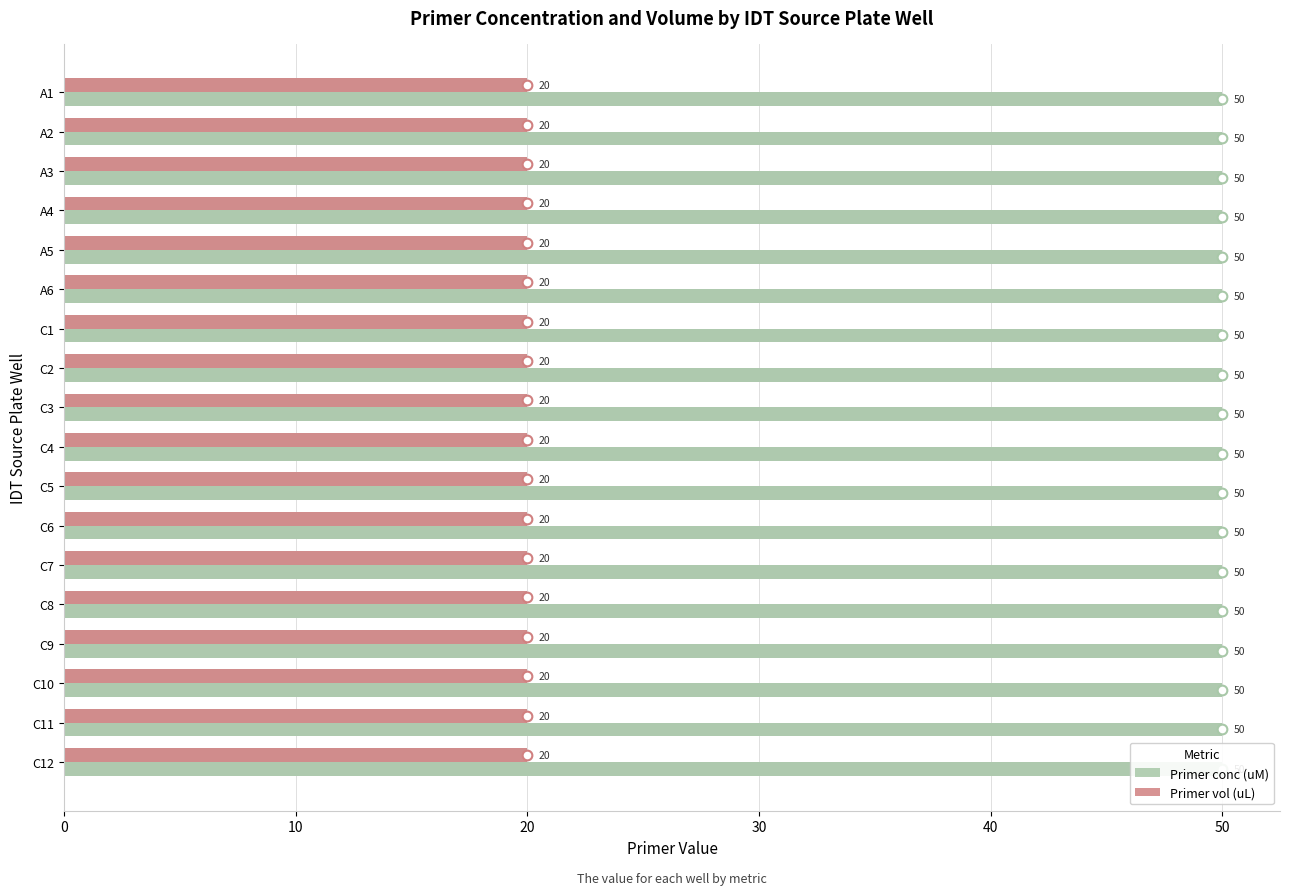

What is the minimum value shown in the chart?

20